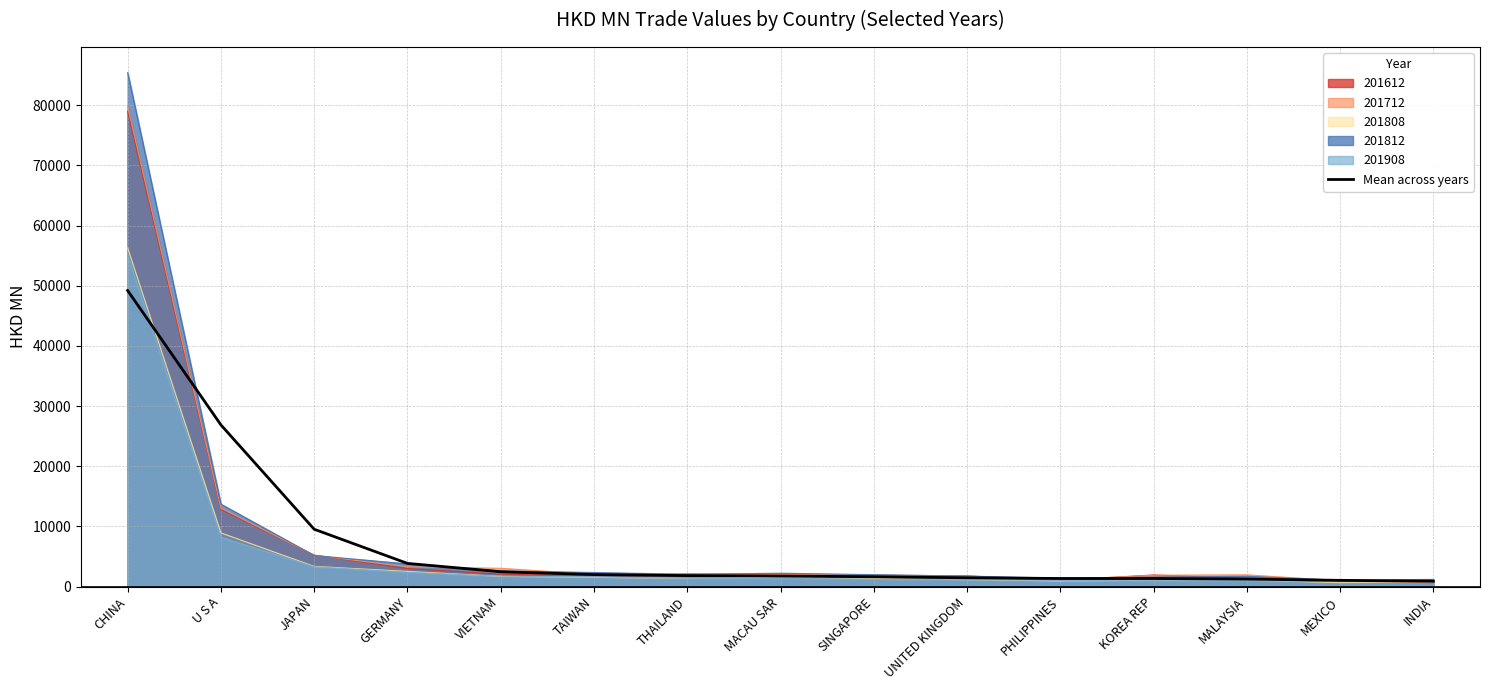

True or false: the data has more than 2 interior local peaks.

False